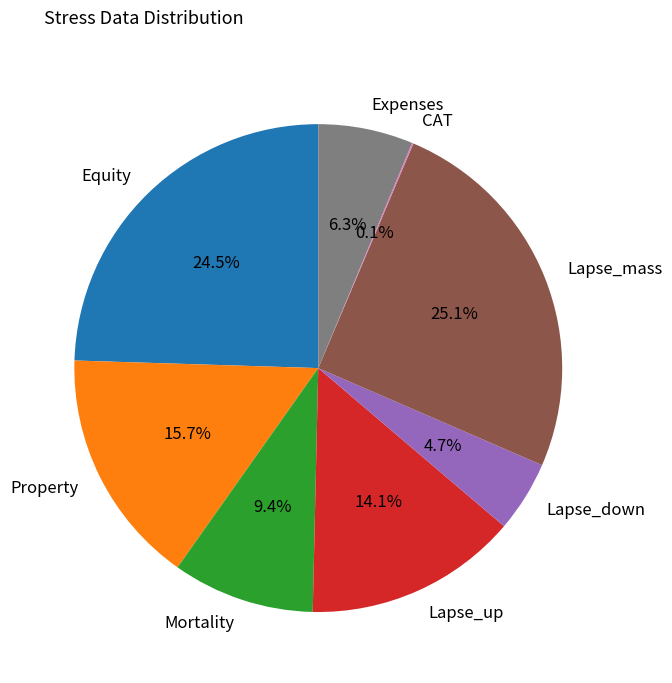

What is the largest slice in the pie chart?

Lapse_mass